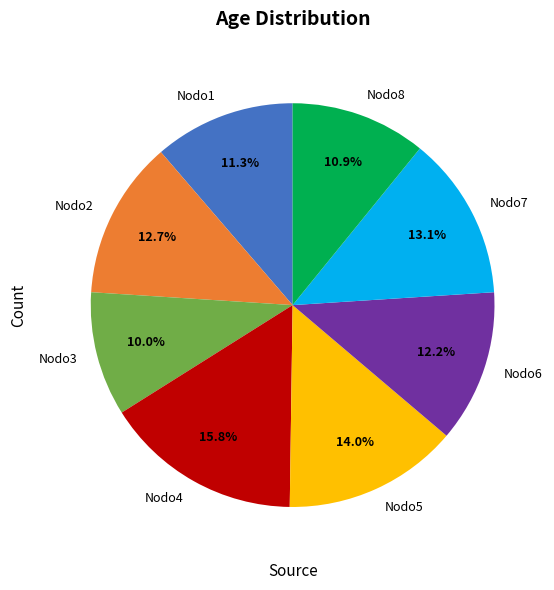

To the nearest percent, what portion does Nodo2 represent?

13%